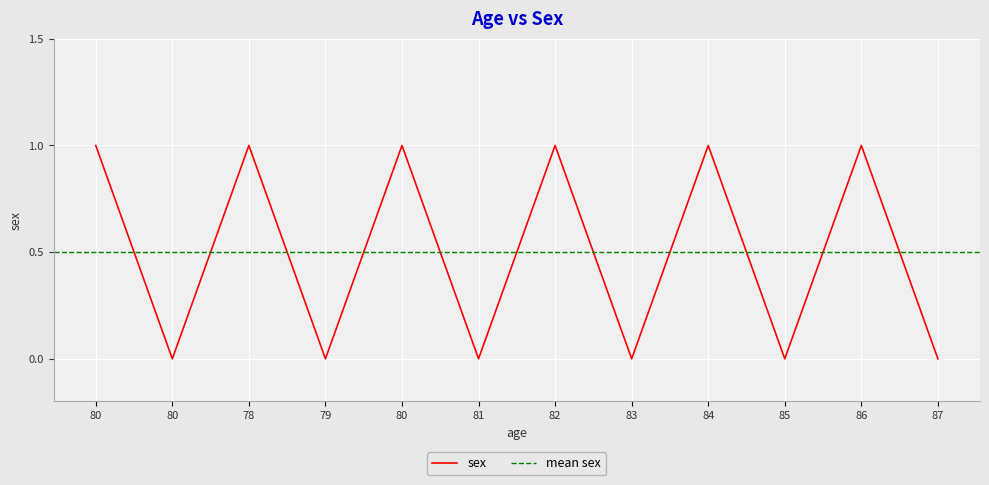

How many interior local peaks (higher than both neighbors) does the data have?

5